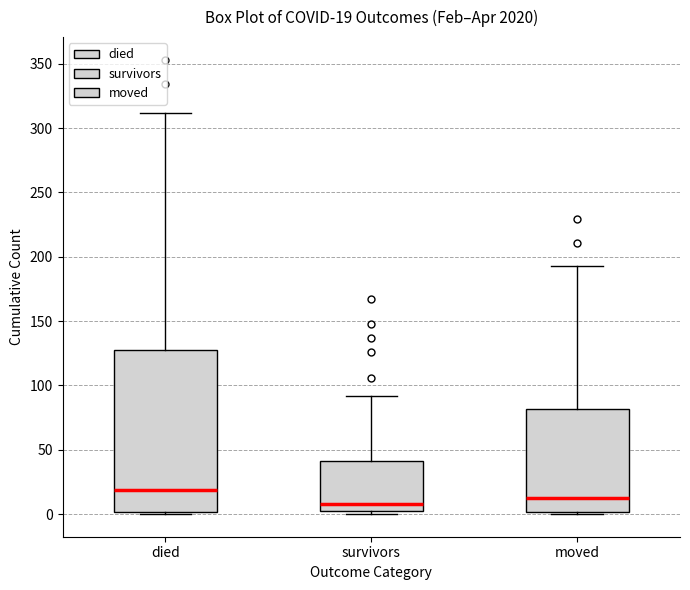

Which box has the lowest median line?

survivors